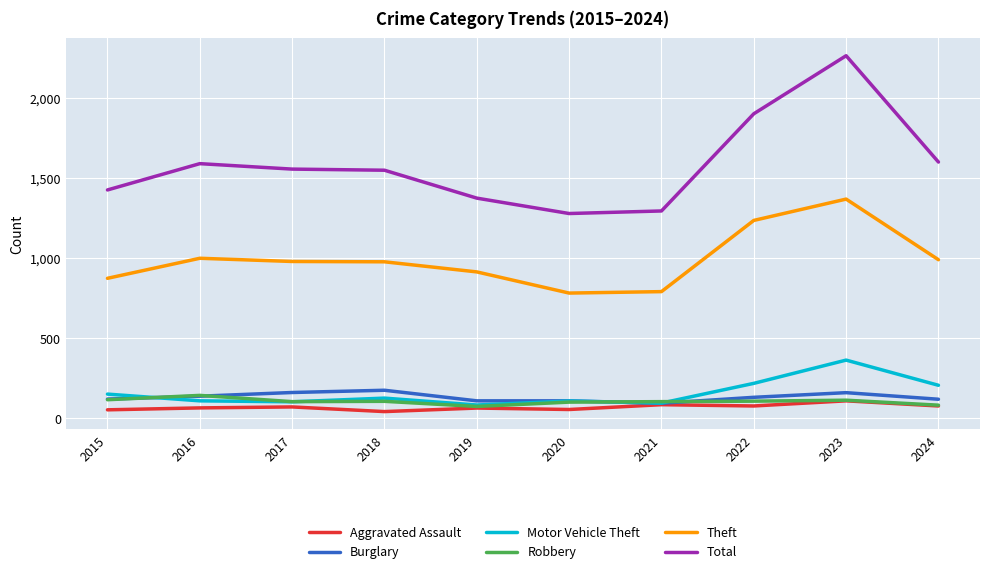

Is this an area chart (filled region under the line)?

No